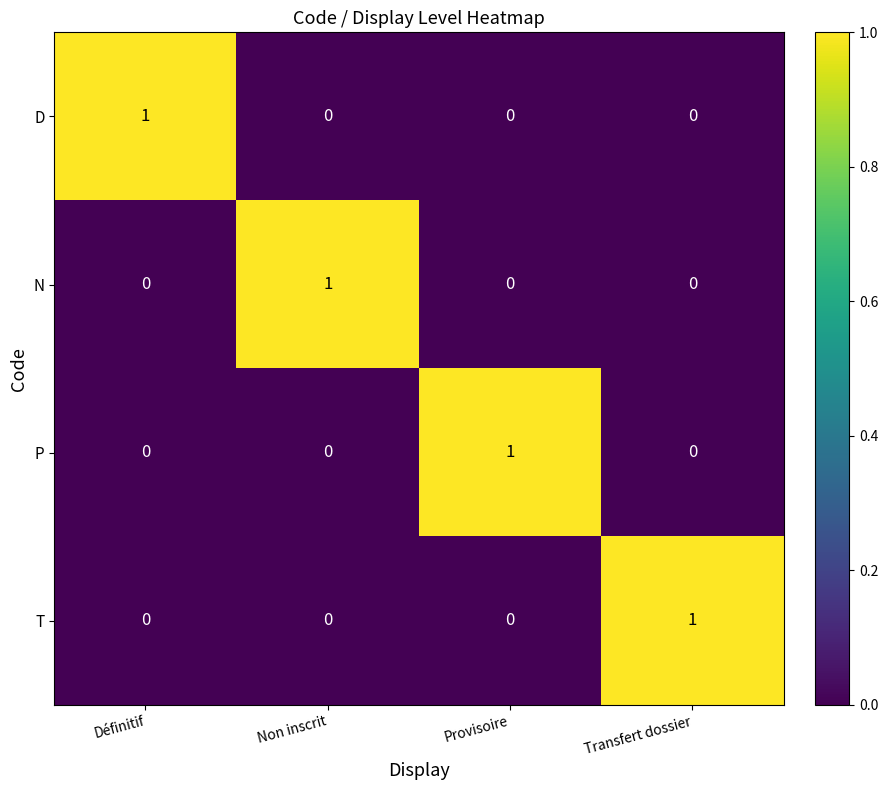

Reading left to right, list all the values displayed in this chart.

D: 1	0	0	0
N: 0	1	0	0
P: 0	0	1	0
T: 0	0	0	1